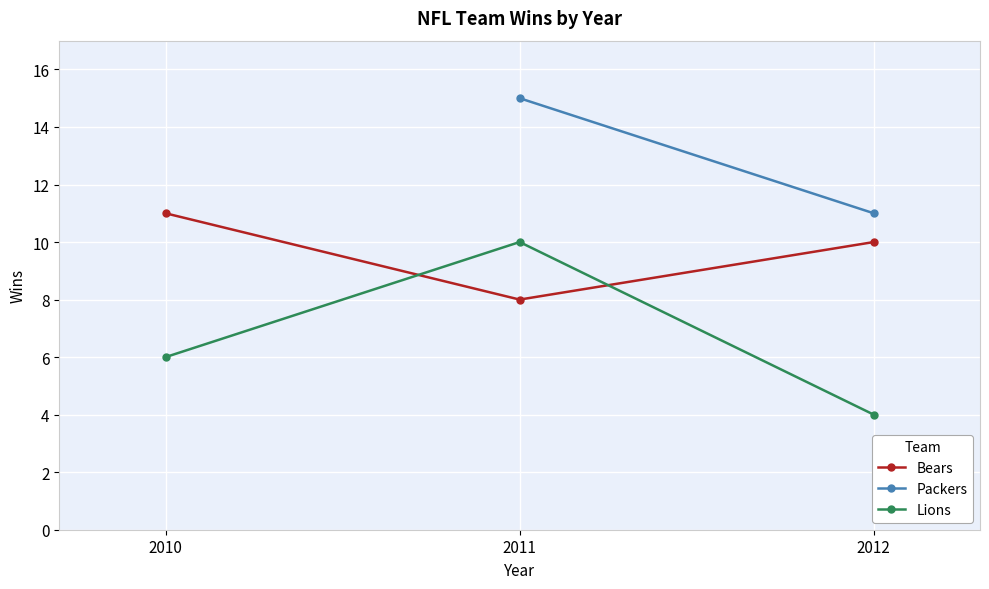

What is the approximate value of Lions at 2011?

10